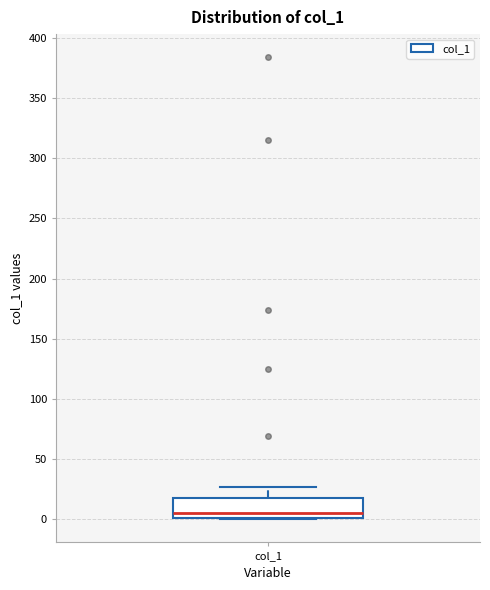

Transcribe this box plot: give where the median line is, the range the box spans, and where the two whiskers end, as read against the y-axis. The values are not printed on the chart, so give them approximately, as read against the axis.

median 5, box 0 to 20, whiskers 0 to 25